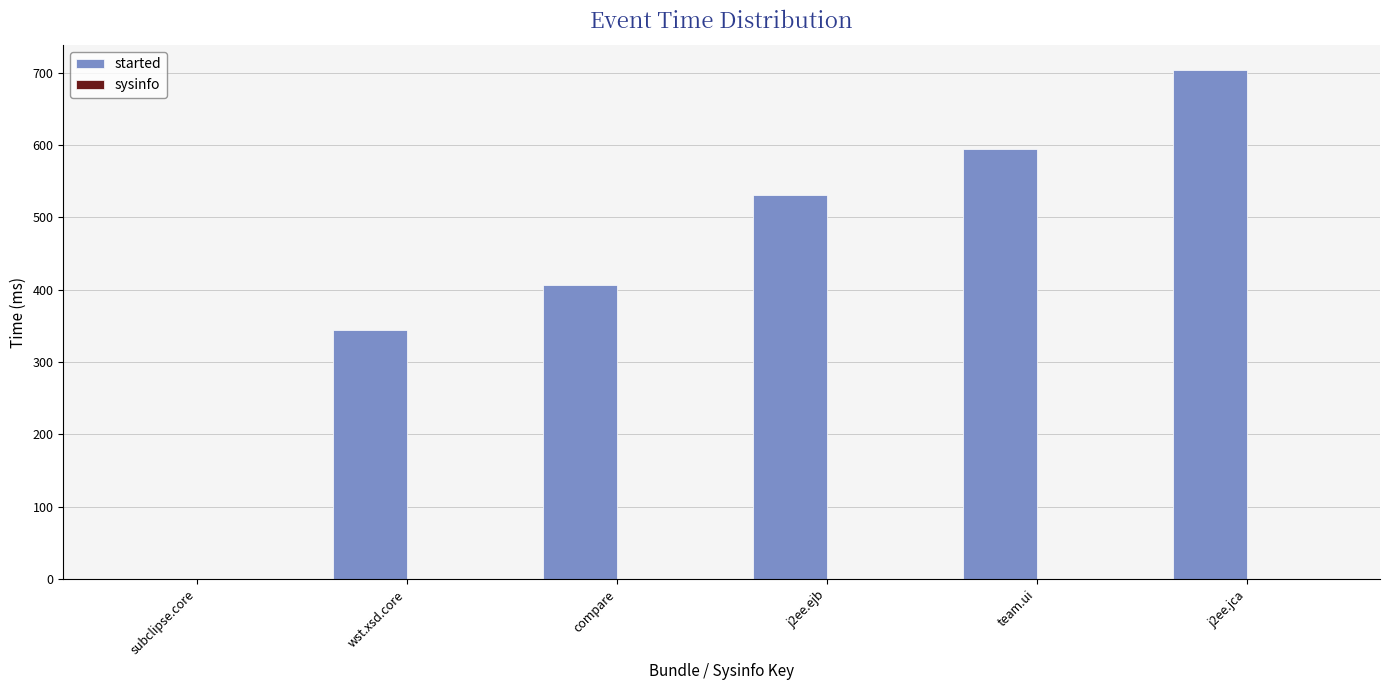

What is the maximum value shown in the chart?

703